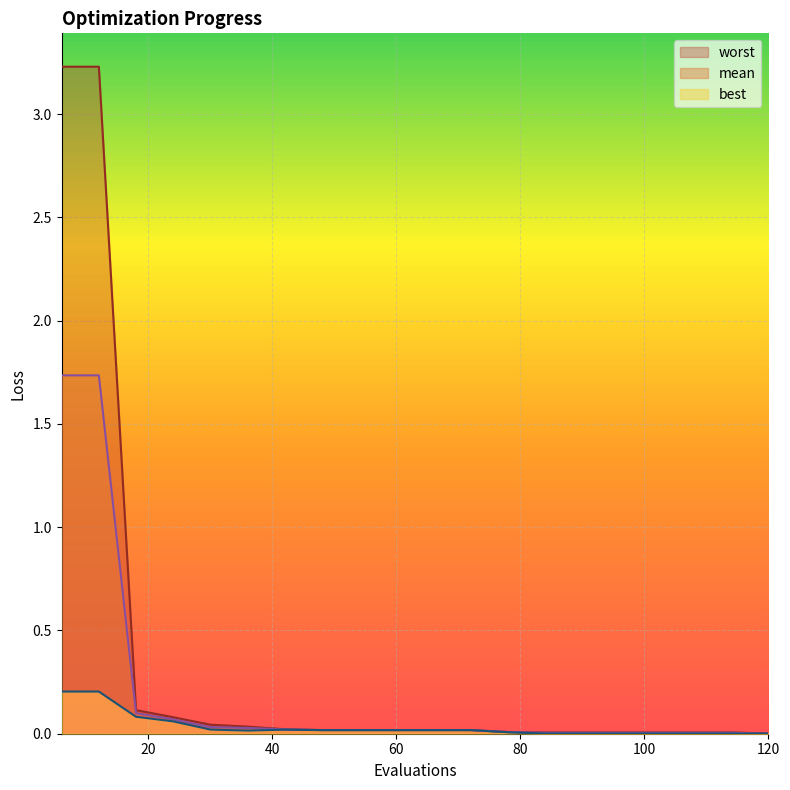

List the series in order of their overall mean, lowest first.

best, mean, worst